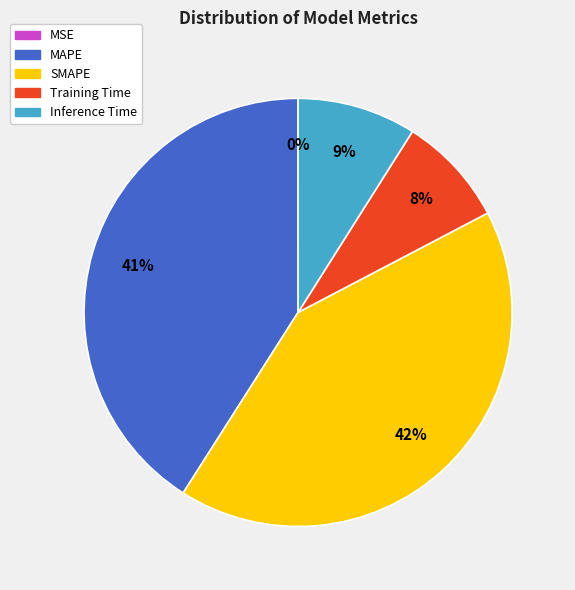

Which category has the biggest portion of the pie?

SMAPE